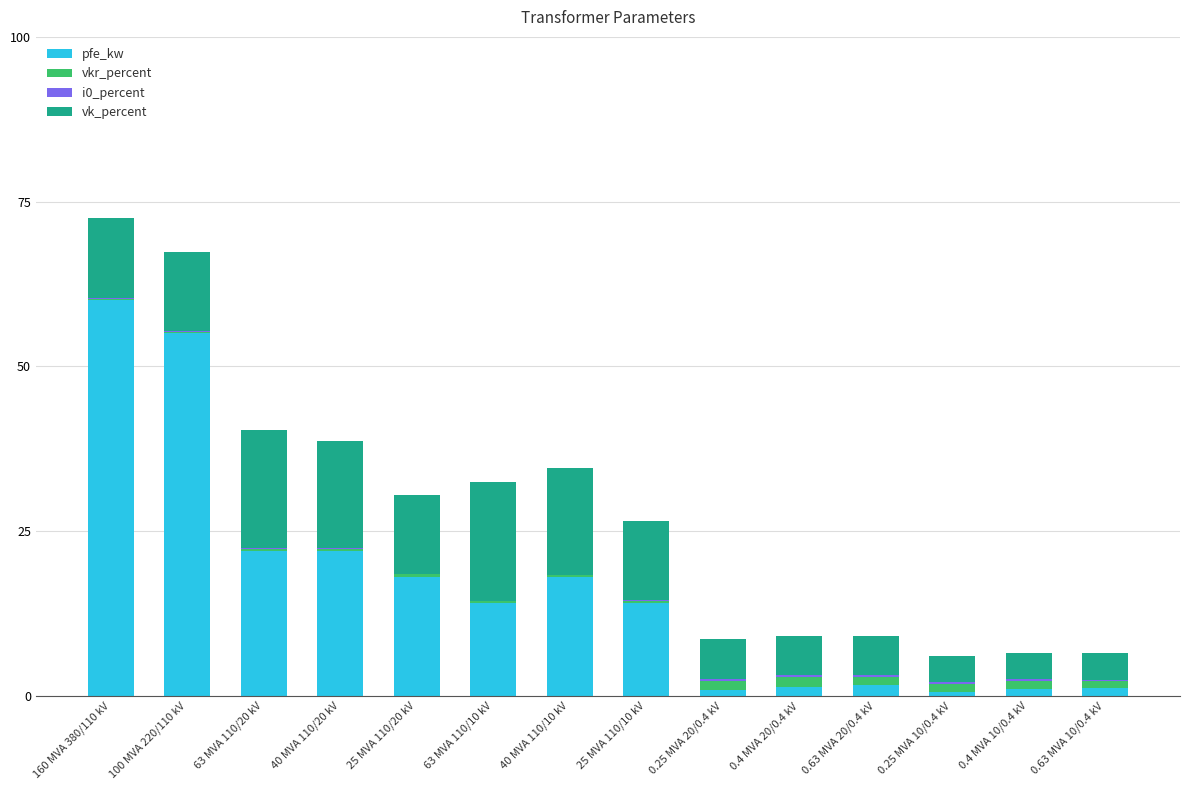

At which category is the sum across all series the highest?

160 MVA 380/110 kV